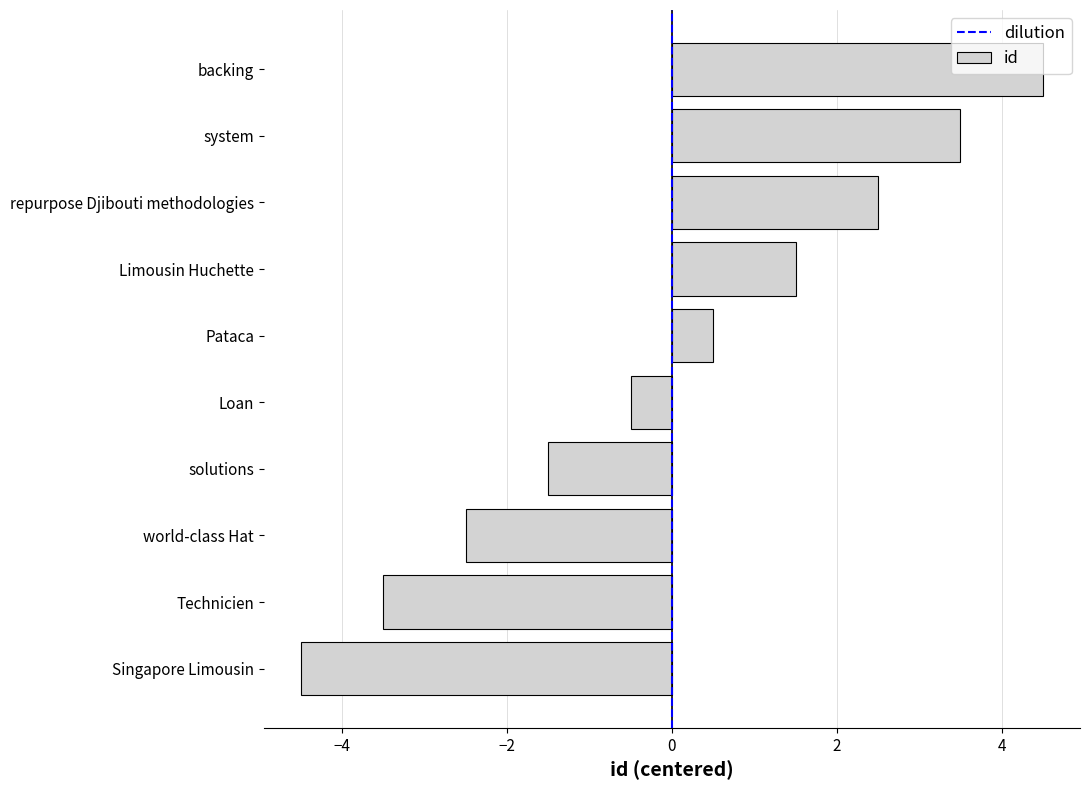

Which category has the lowest value across all series?

Singapore Limousin